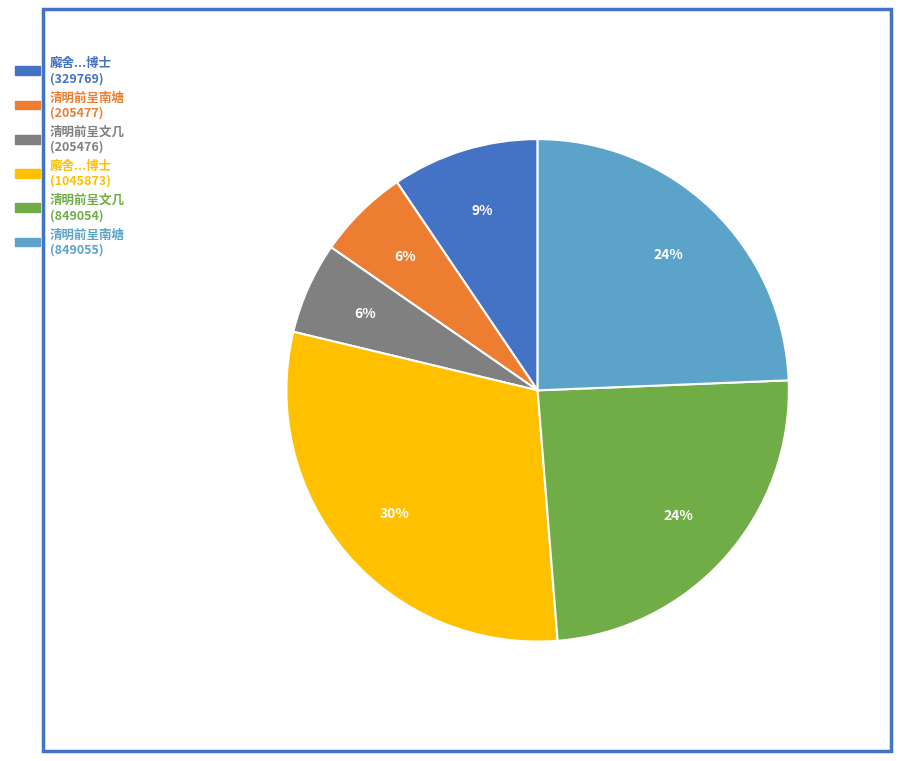

Is there a majority slice in this chart?

No